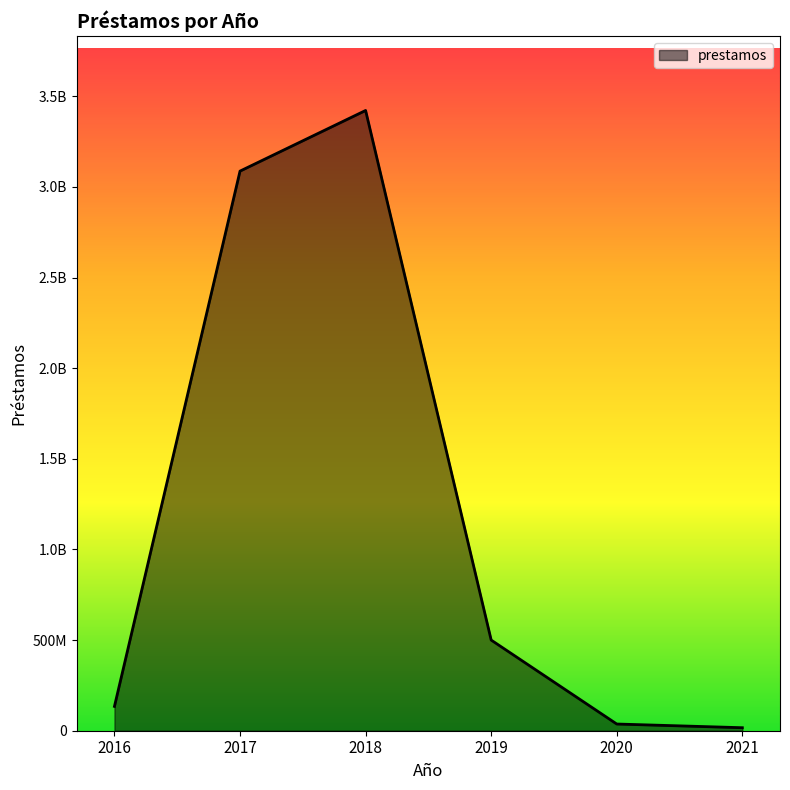

At which label does the data first exceed 500117822?

2017